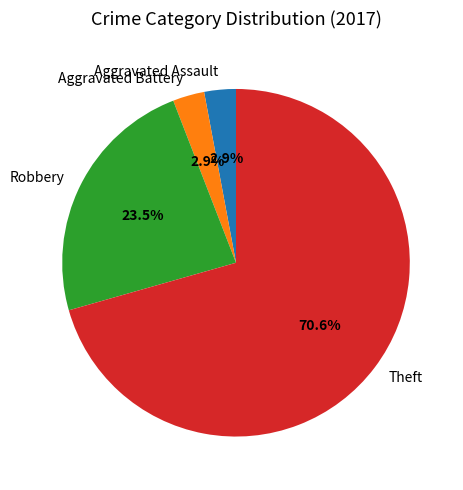

To the nearest percent, what is the combined percentage of Aggravated Battery and Theft?

74%